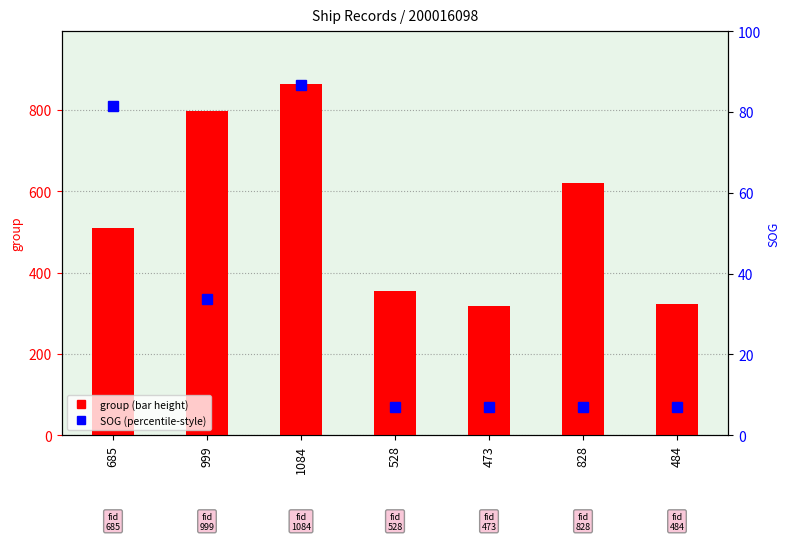

What is the difference between the SOG values at 1084 and 999?

52.9